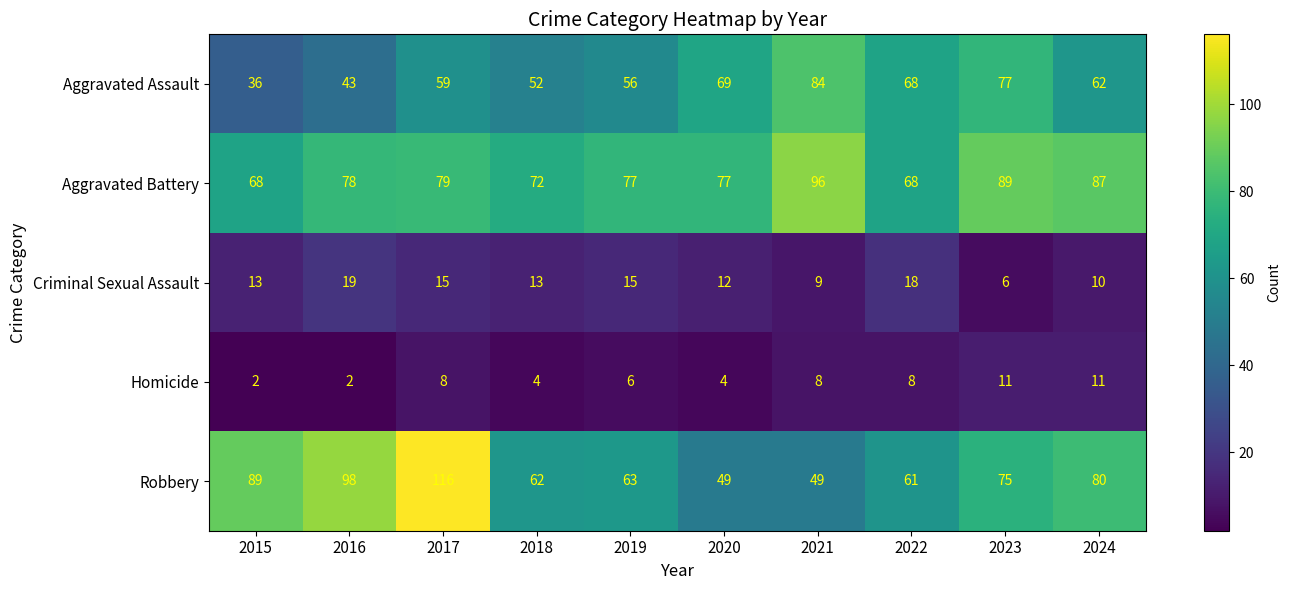

Which category has the highest value across all series?

2017